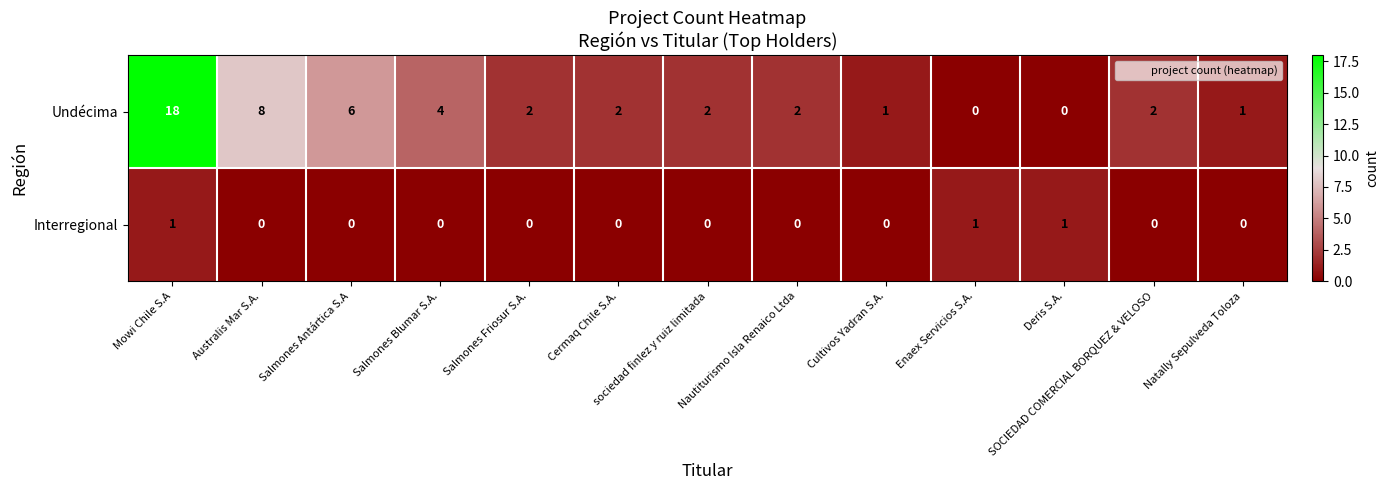

Which series changed the most between Salmones Antártica S.A and Nautiturismo Isla Renaico Ltda?

Undécima